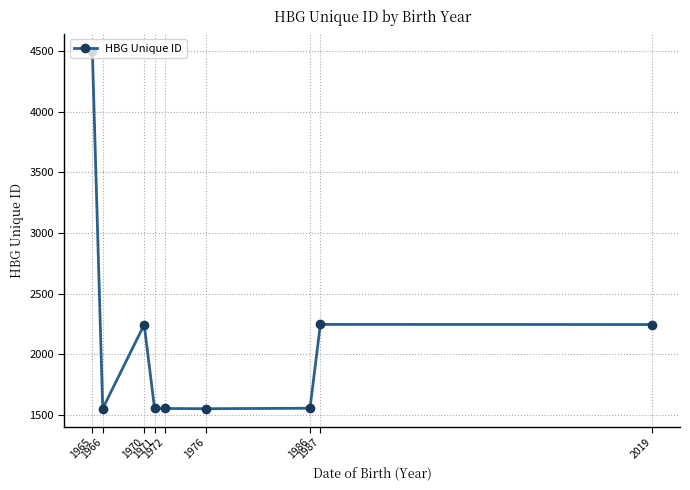

What is the sum of the values at 1976 and 1986?

3102